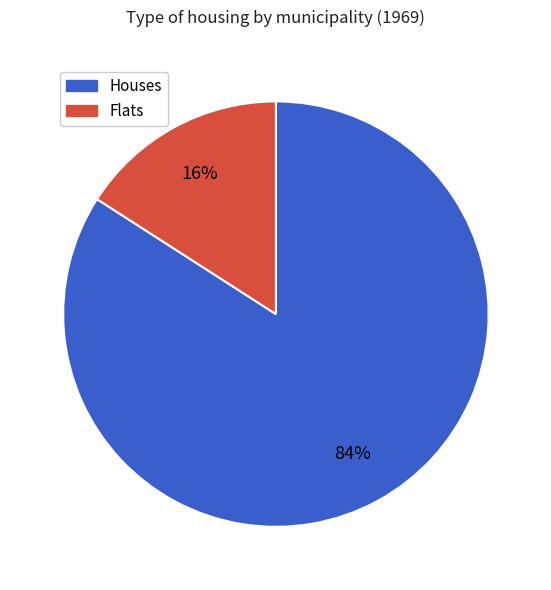

To the nearest percent, what is the average slice percentage?

50%